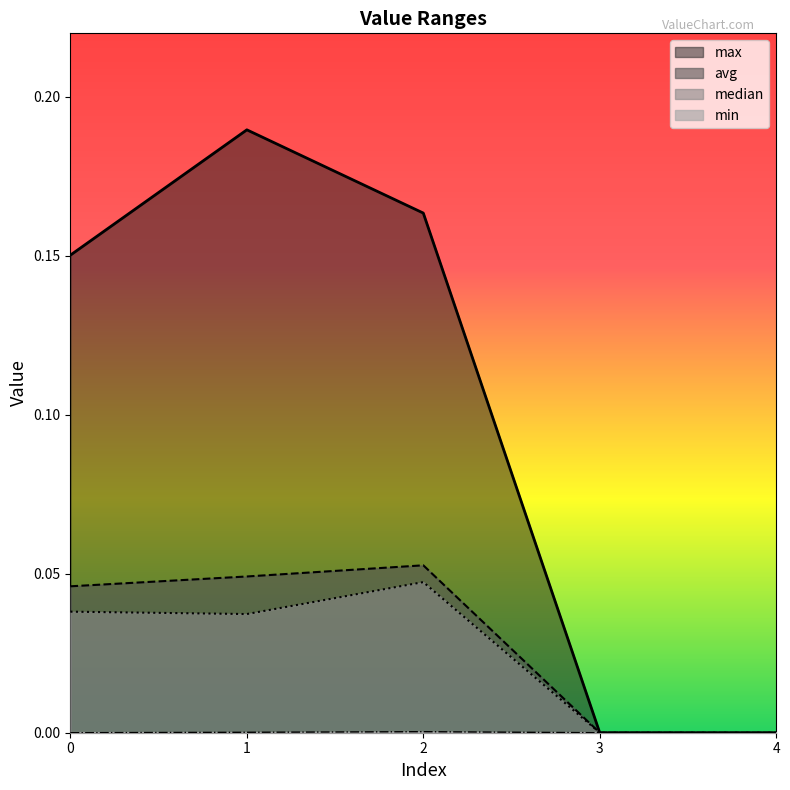

At how many categories does at least one series exceed 0?

3